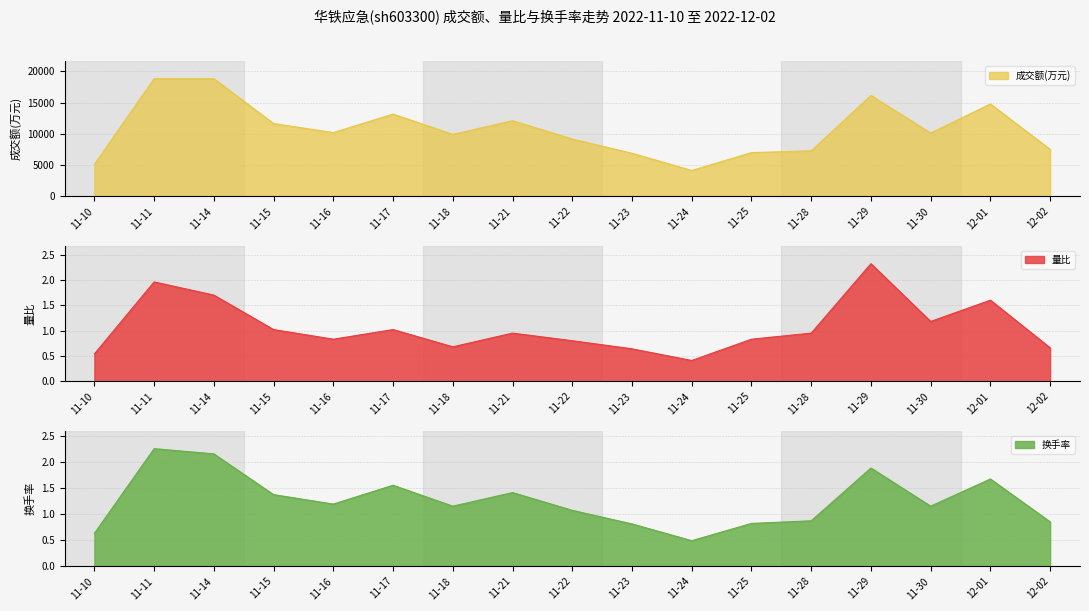

Between 11-10 and 11-11, which is larger?

11-11